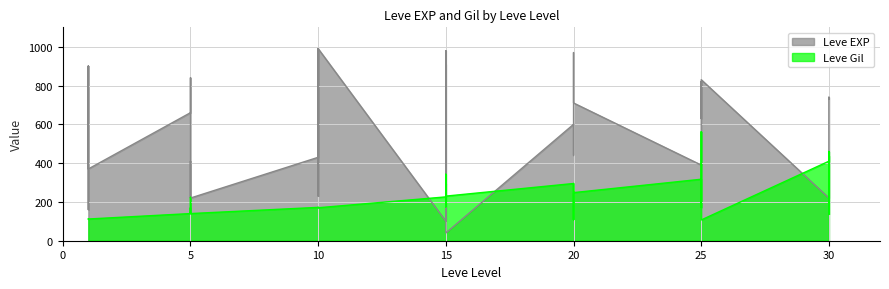

What are all the series names shown in the legend?

Leve EXP, Leve Gil